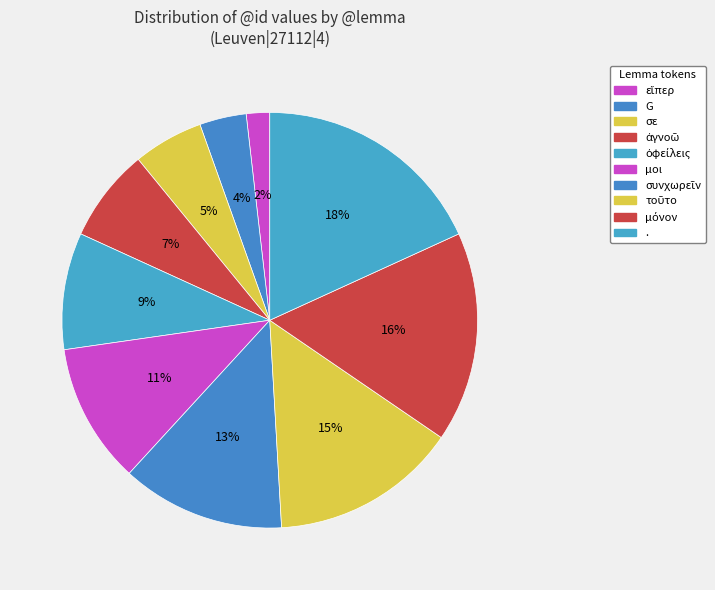

To the nearest percent, what is the difference between the largest and smallest slice percentages?

16%